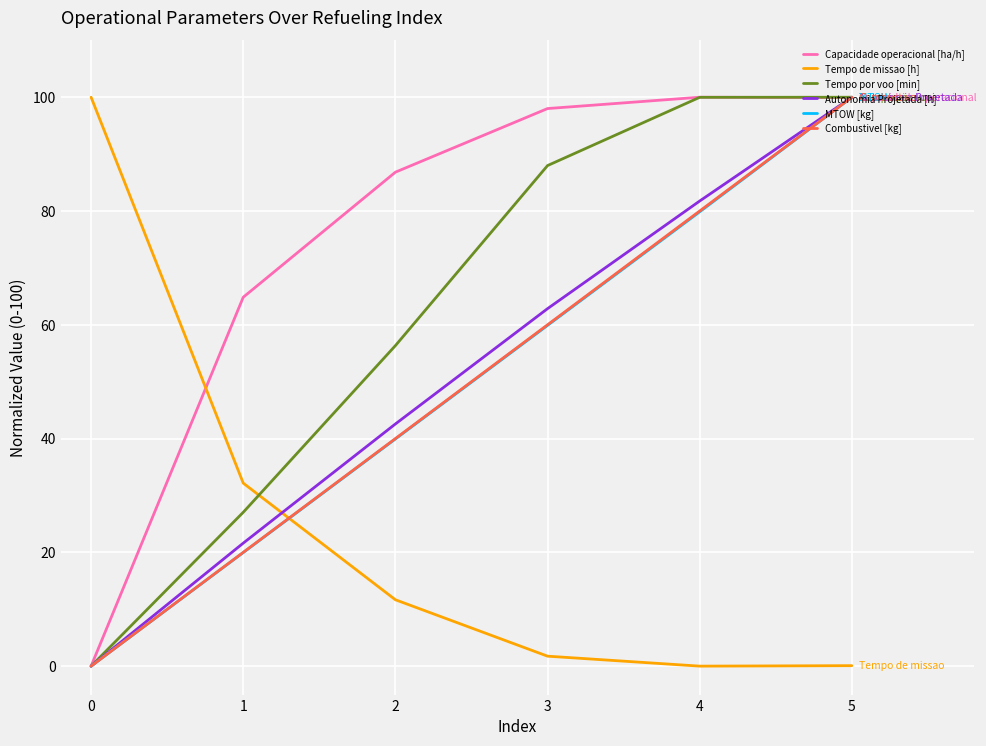

What is the spread (max minus min) of values at 1?

44.9